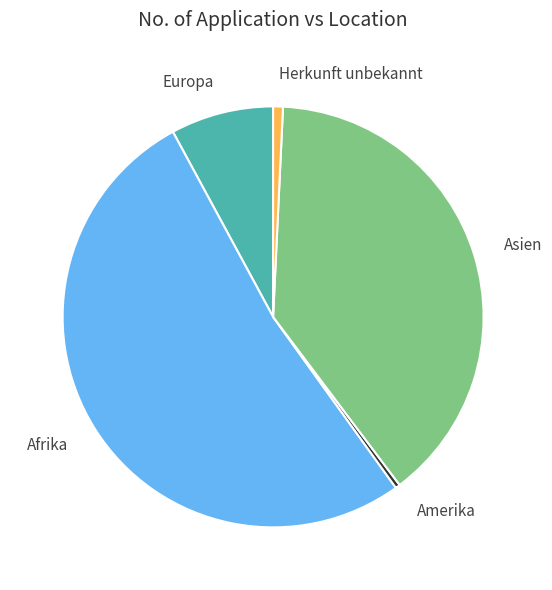

Which slice represents more than half of the pie?

Afrika